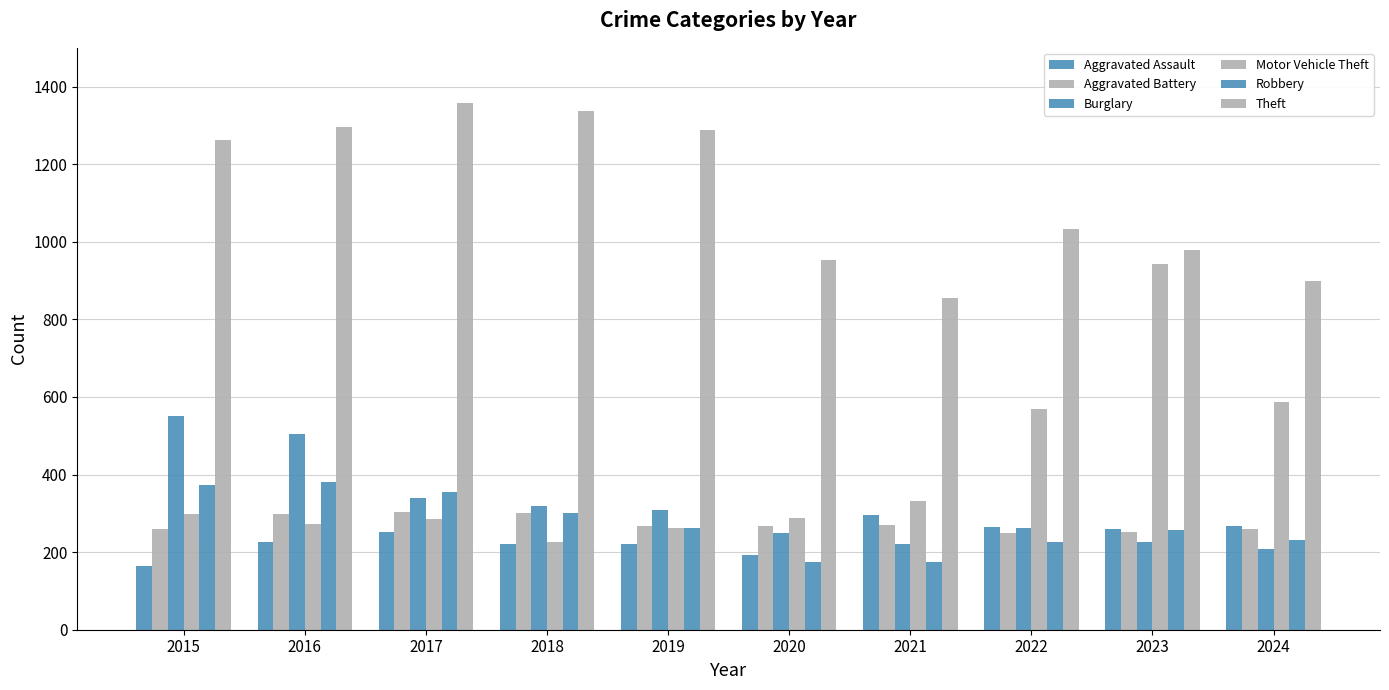

Which series changed the most between 2021 and 2023?

Motor Vehicle Theft